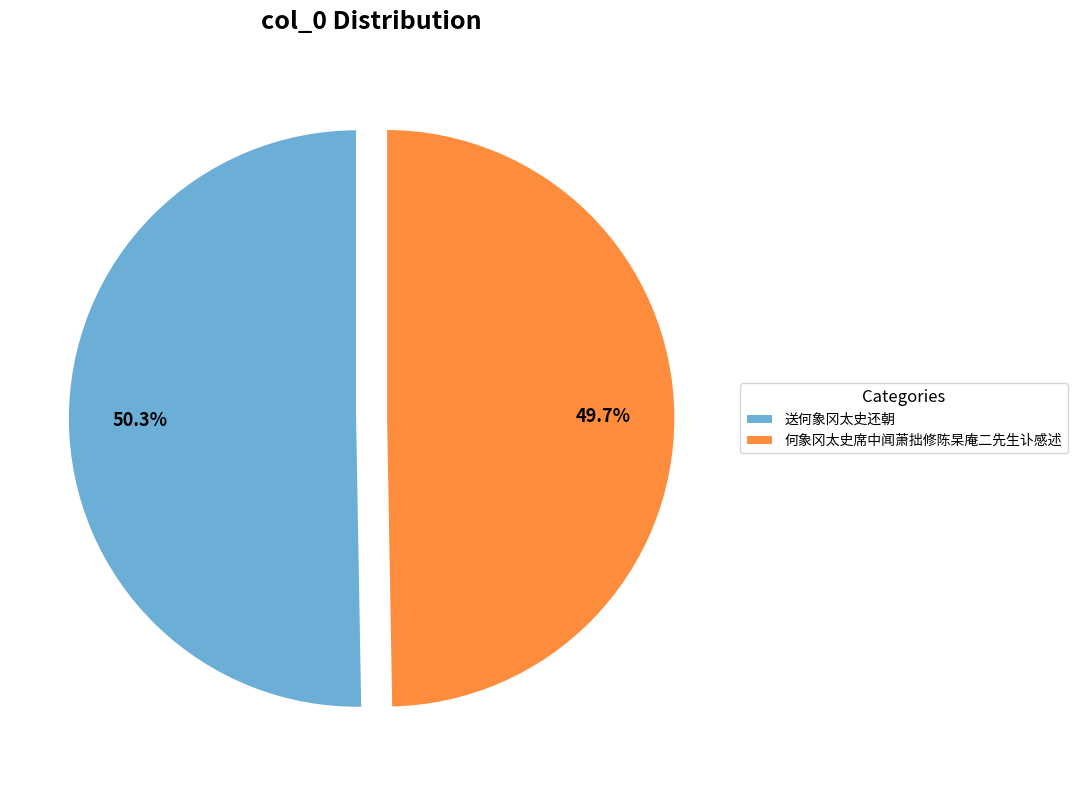

What is the ratio of the value at 送何象冈太史还朝 to the value at 何象冈太史席中闻萧拙修陈杲庵二先生讣感述?

1.0